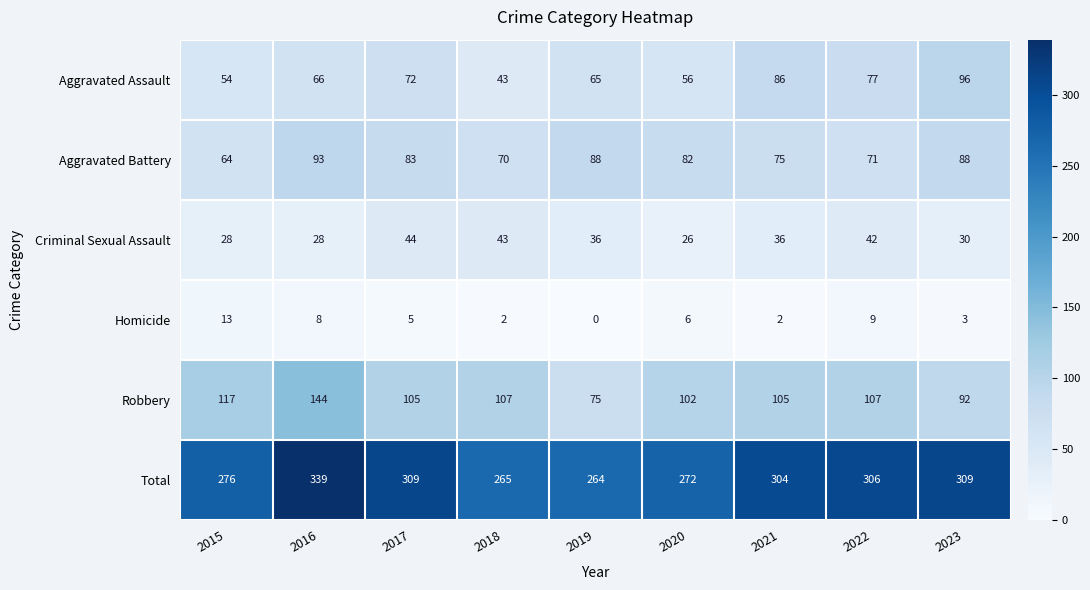

Rank the series by their maximum value, from highest to lowest.

Total, Robbery, Aggravated Assault, Aggravated Battery, Criminal Sexual Assault, Homicide